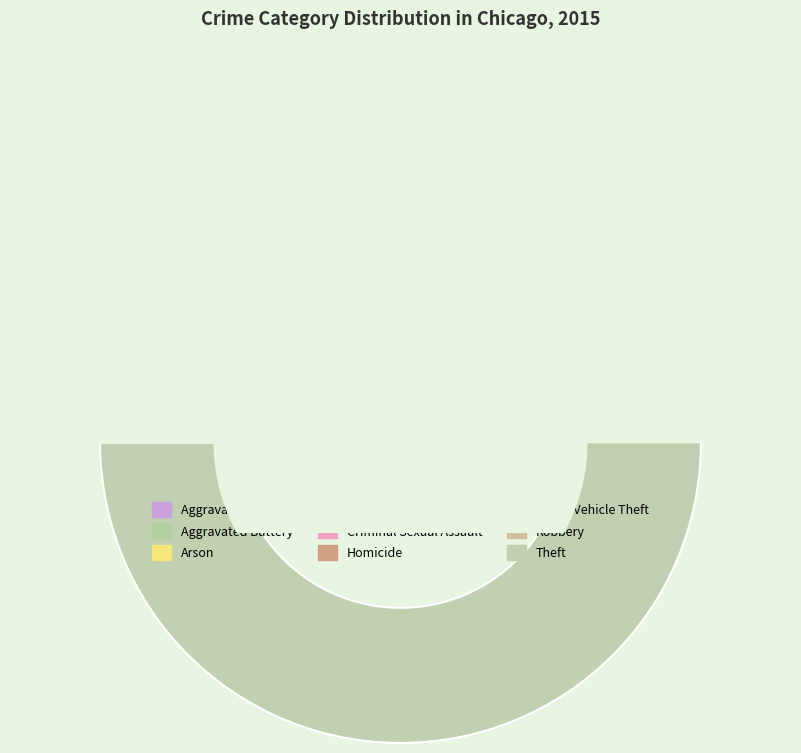

Which slice is the smallest?

Arson